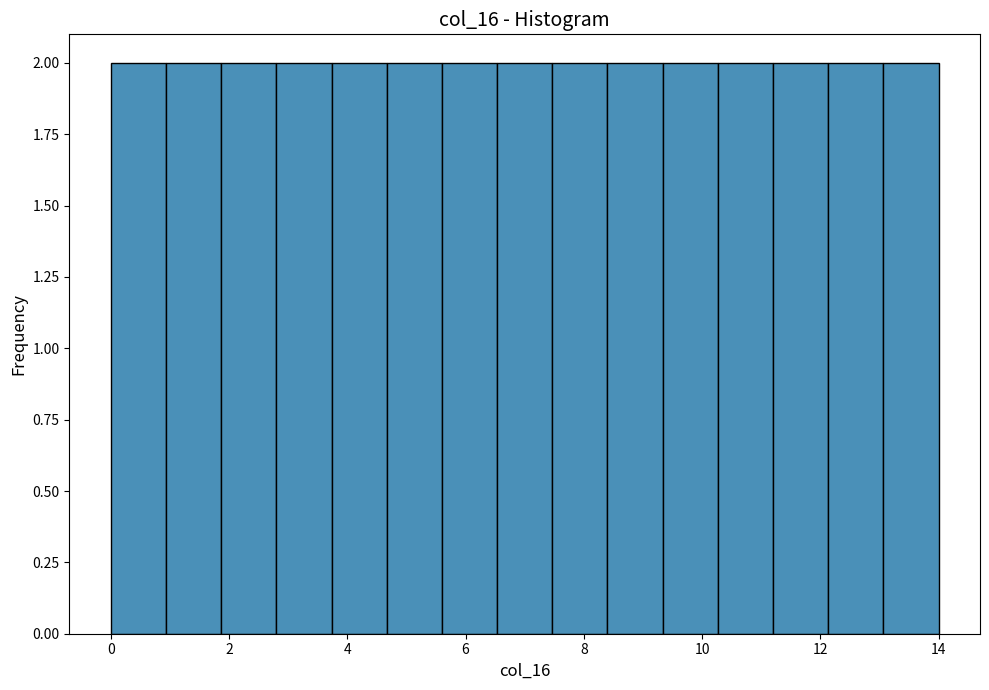

Reading left to right, transcribe this chart: for each bar, give the range it covers on the x-axis and its height. Neither the bar edges nor the heights are printed on the chart, so give them approximately, as read against the axes.

0.0 to 1.0: 2
1.0 to 1.8: 2
1.8 to 2.8: 2
2.8 to 3.8: 2
3.8 to 4.6: 2
4.6 to 5.6: 2
5.6 to 6.6: 2
6.6 to 7.4: 2
7.4 to 8.4: 2
8.4 to 9.4: 2
9.4 to 10.2: 2
10.2 to 11.2: 2
11.2 to 12.2: 2
12.2 to 13.0: 2
13.0 to 14.0: 2